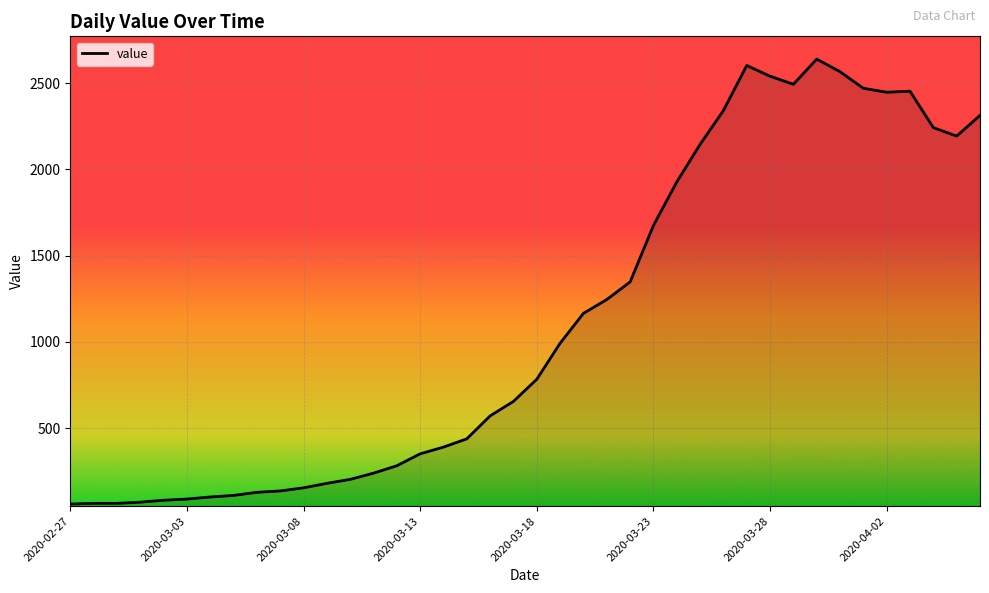

What is the greatest value displayed?

2639